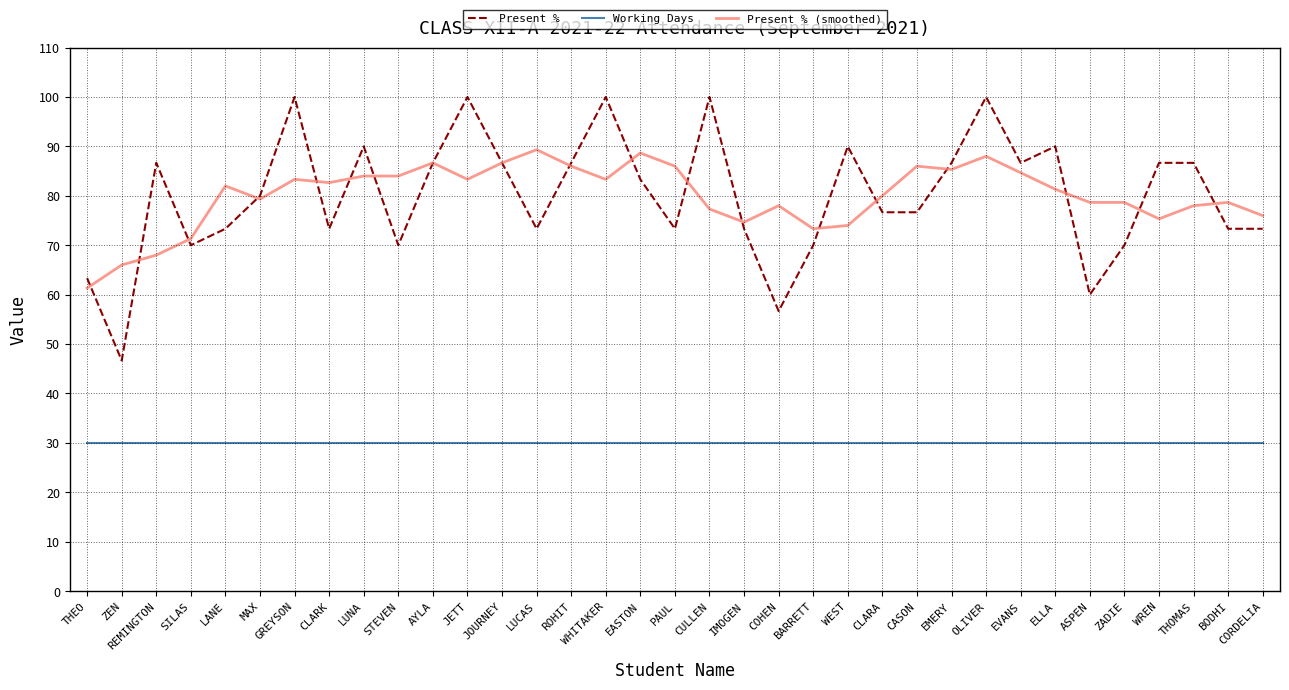

The value of Present % (smoothed) at WEST is 20.7. True or false?

False